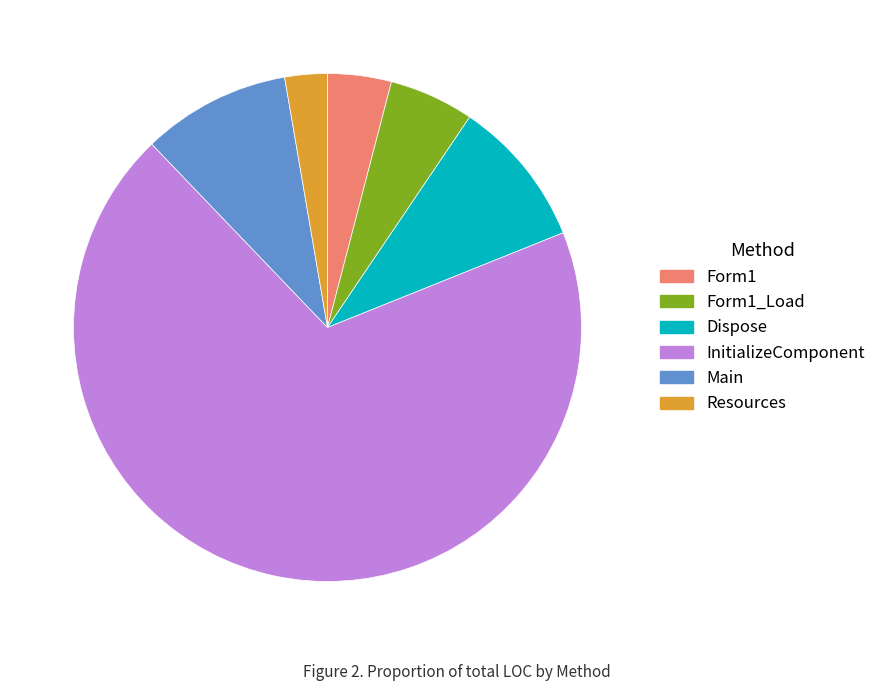

Is there a majority slice in this chart?

Yes